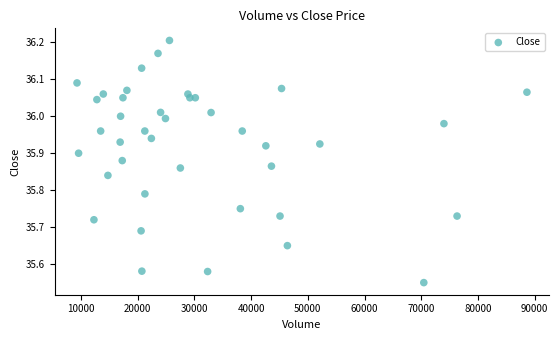

What is the range of X values (max minus min)?

79300.0